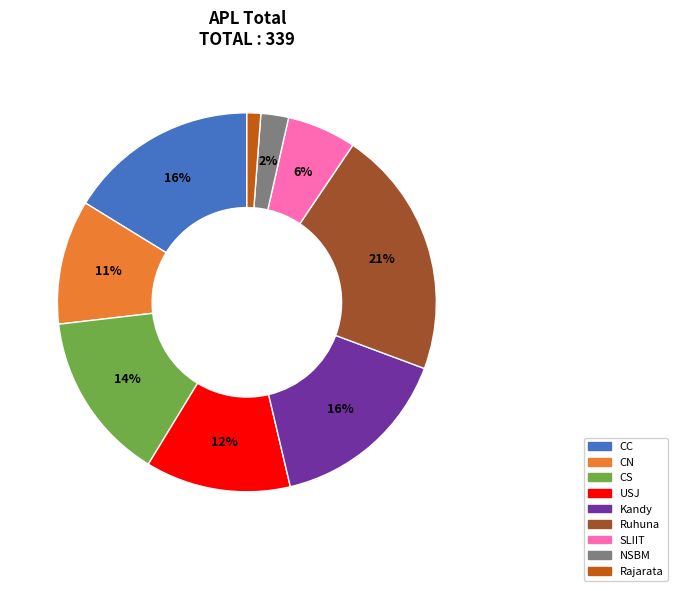

To the nearest percent, what is the average slice percentage?

11%